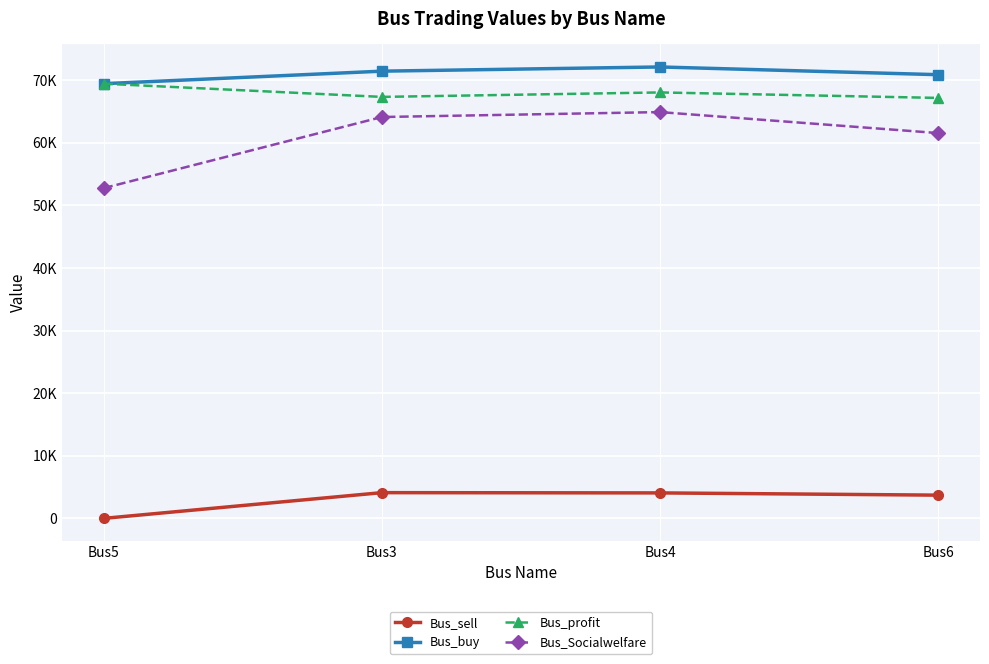

Rank the series at Bus6 from highest to lowest value.

Bus_buy, Bus_profit, Bus_Socialwelfare, Bus_sell